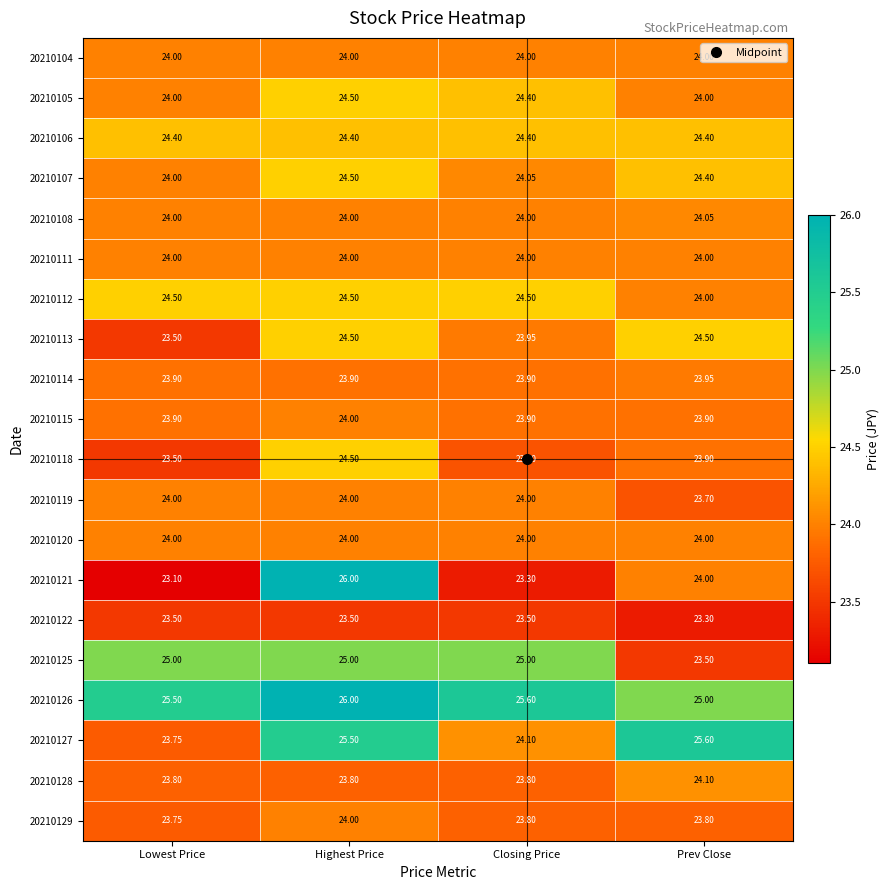

At which category does the chart reach its peak across all series?

Highest Price